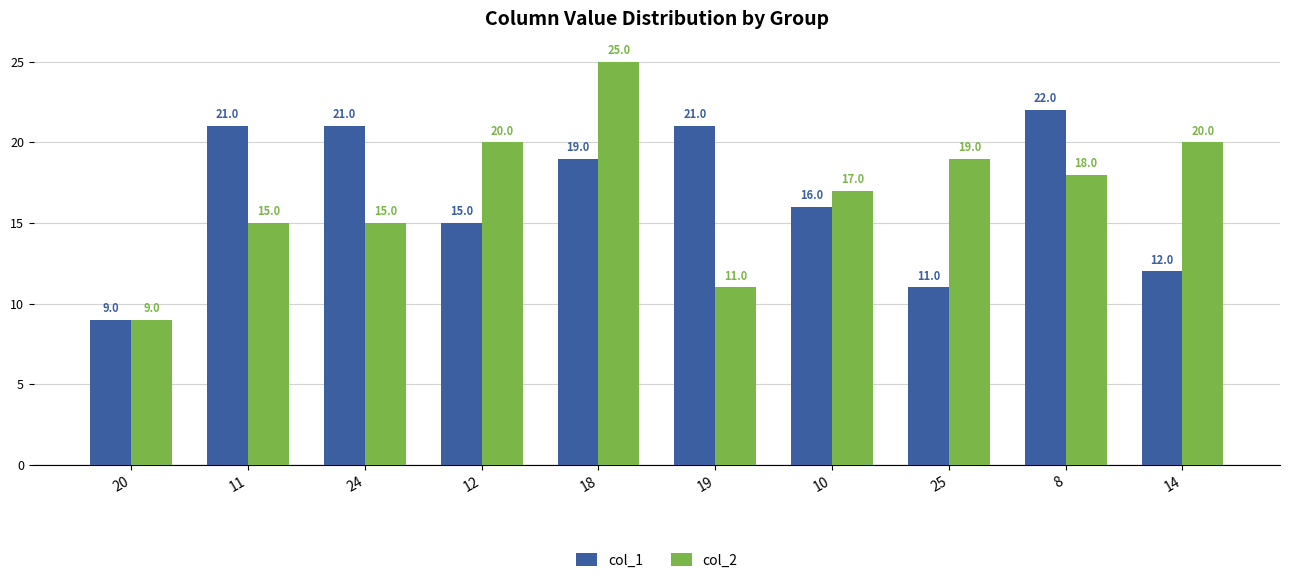

What is the lowest value of the col_2 series?

9